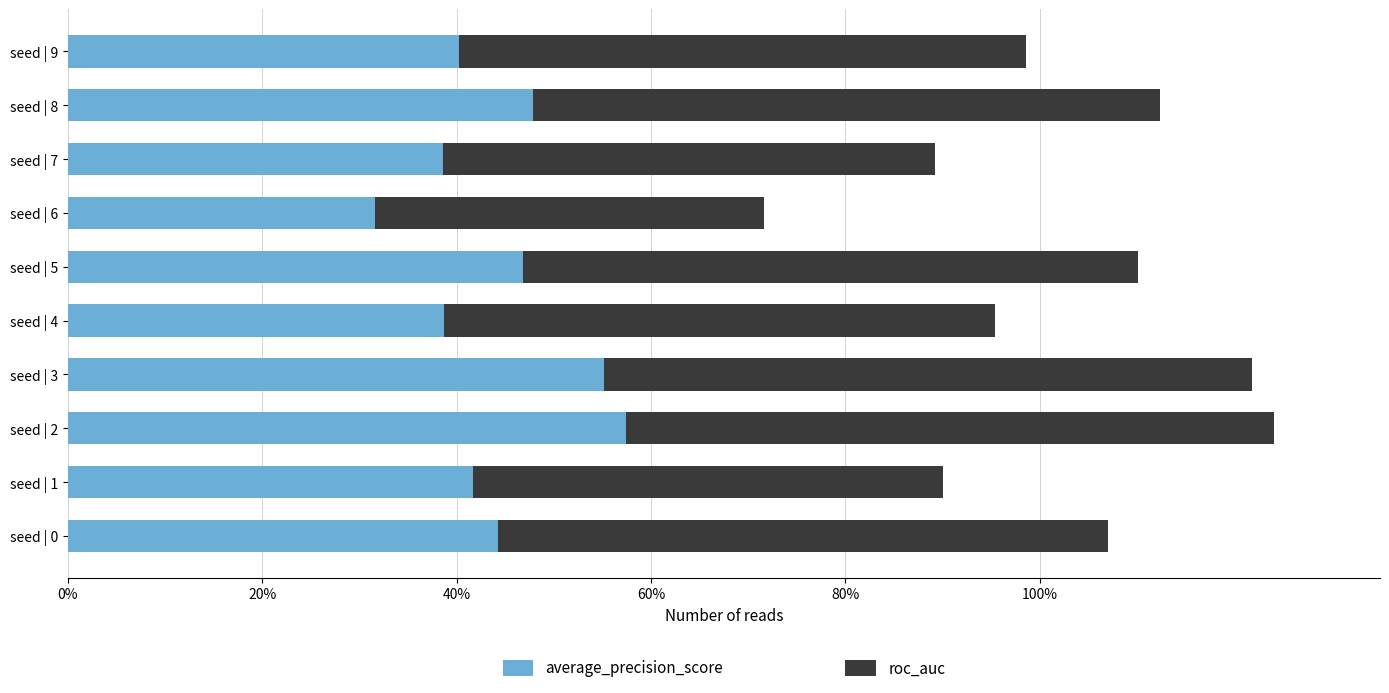

What are all the series names shown in the legend?

average_precision_score, roc_auc